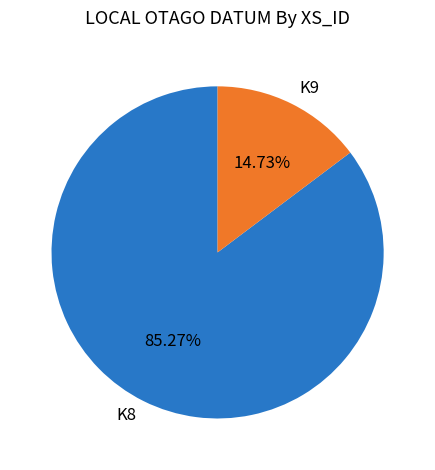

Between K9 and K8, which is larger?

K8